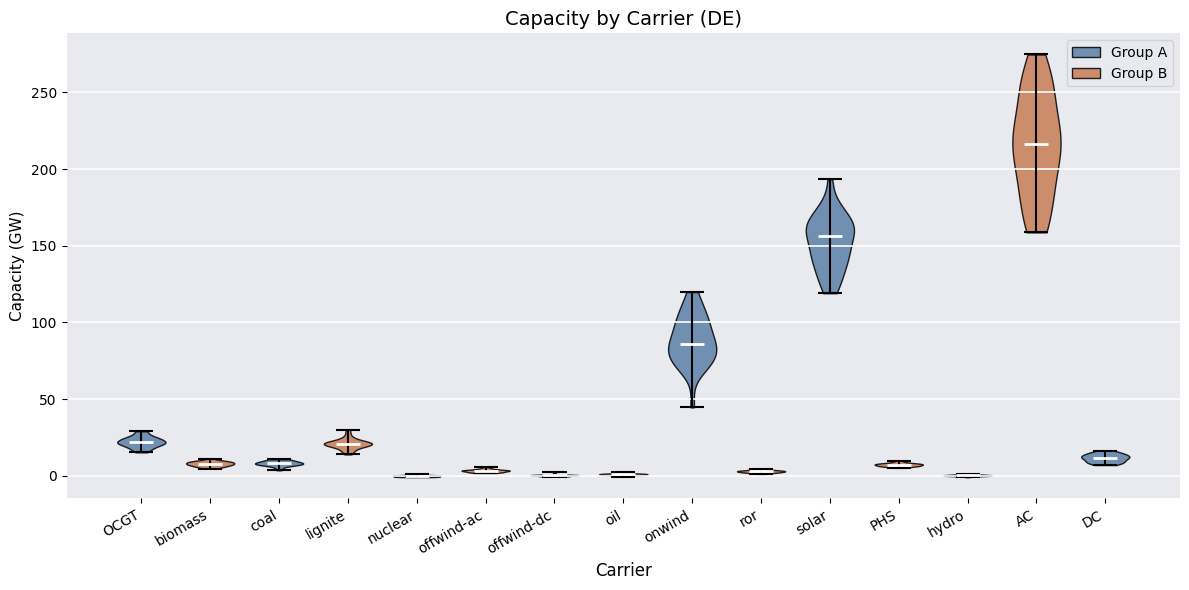

Reading left to right, read every violin against the y-axis: where its median line is, and the lowest and highest points it reaches. The values are not printed on the chart, so give them approximately, as read against the axis.

OCGT: median line 20, lowest point 15, highest point 30
biomass: median line 10, lowest point 5, highest point 10
coal: median line 10, lowest point 5, highest point 10
lignite: median line 20, lowest point 15, highest point 30
nuclear: median line 0, lowest point 0, highest point 0
offwind-ac: median line 5, lowest point 0, highest point 5
offwind-dc: median line 0, lowest point 0, highest point 0
oil: median line 0, lowest point 0, highest point 0
onwind: median line 85, lowest point 45, highest point 120
ror: median line 5, lowest point 0, highest point 5
solar: median line 155, lowest point 120, highest point 195
PHS: median line 5, lowest point 5, highest point 10
hydro: median line 0, lowest point 0, highest point 0
AC: median line 215, lowest point 160, highest point 275
DC: median line 10, lowest point 5, highest point 15